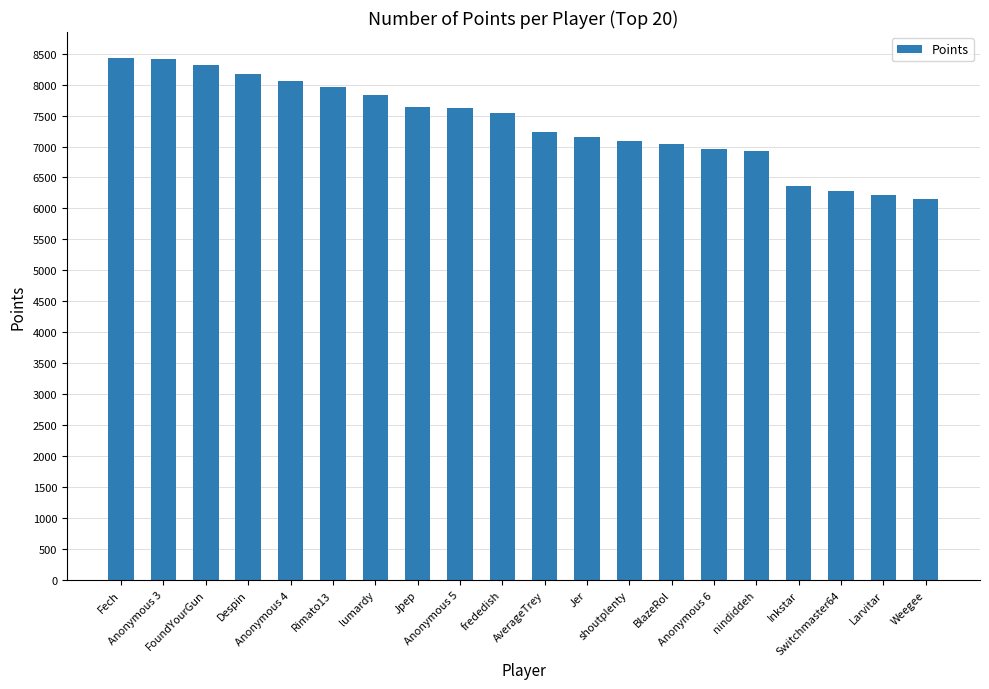

True or false: the data shows 7236 at AverageTrey.

True